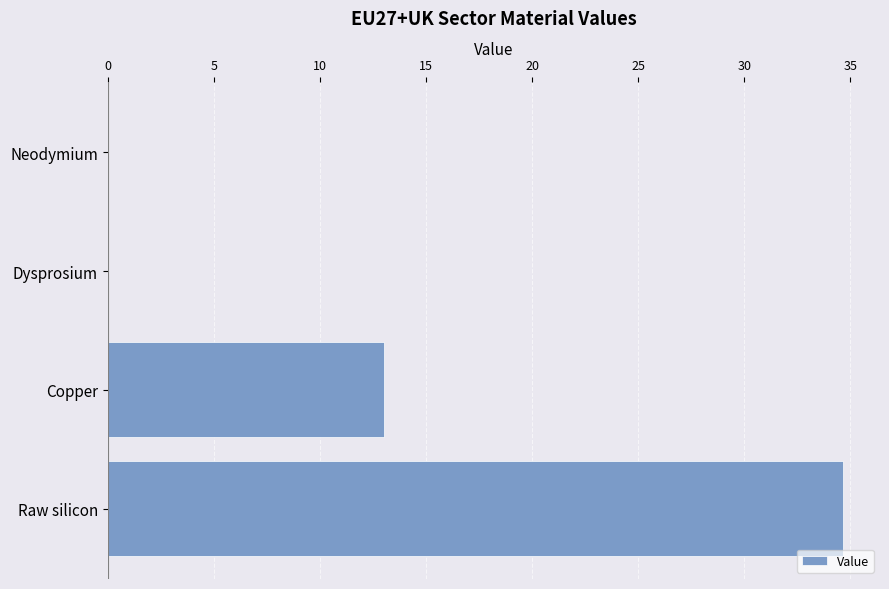

Is it true that the value at Copper is 7.4?

False